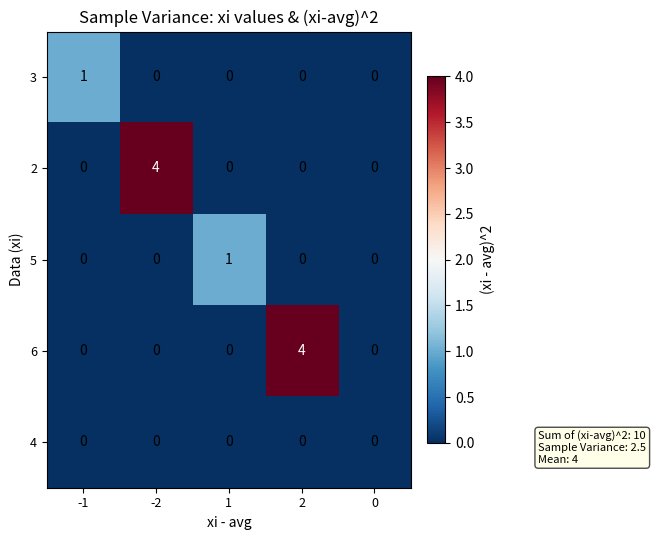

What is the difference between the highest and lowest values at -2?

4